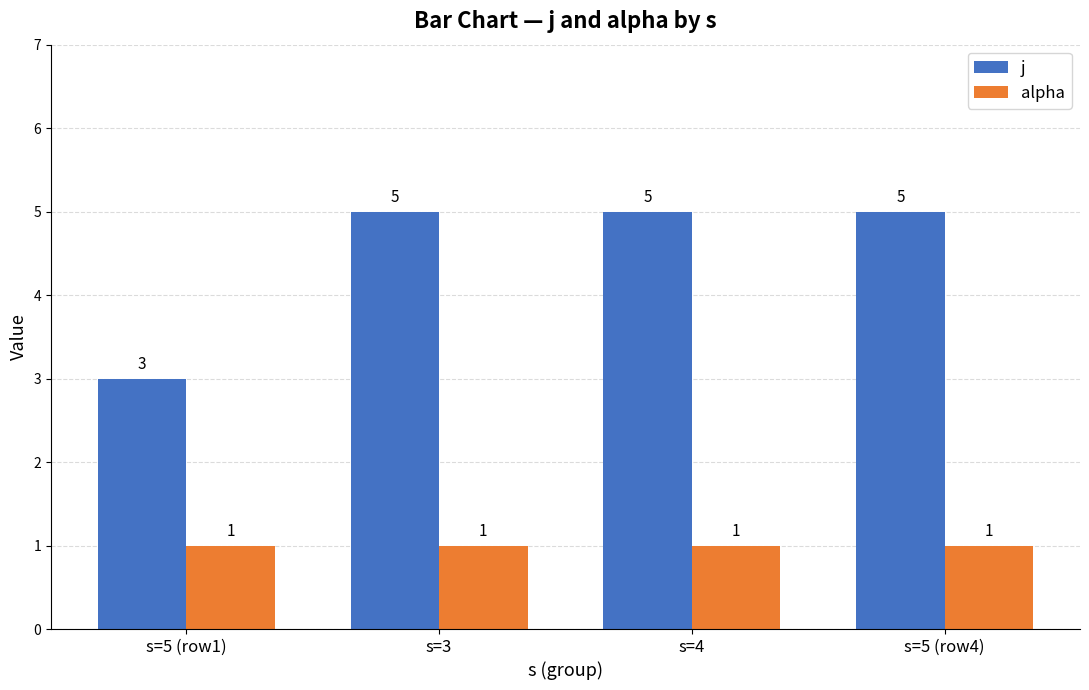

Where is j nearest to the value 4?

s=5 (row1)